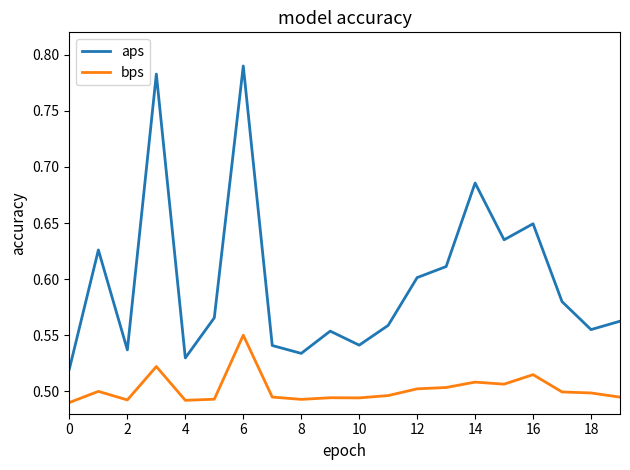

Count the number of data series in this chart.

2